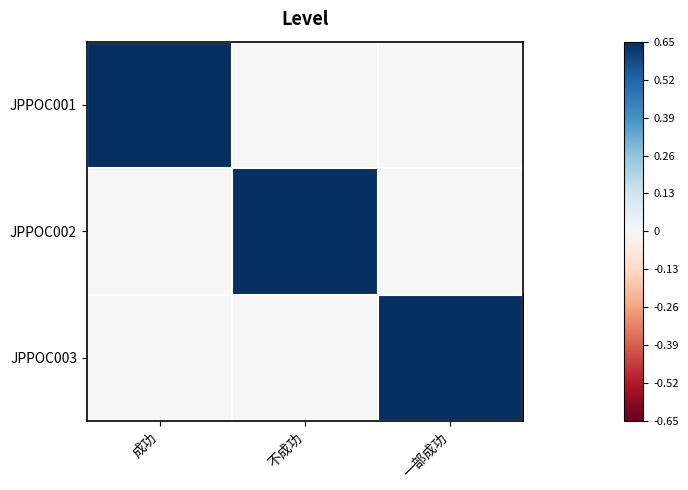

Reading right to left, transcribe all the data shown in this chart.

JPPOC001: 一部成功=0.0	不成功=0.0	成功=0.7
JPPOC002: 一部成功=0.0	不成功=0.7	成功=0.0
JPPOC003: 一部成功=0.7	不成功=0.0	成功=0.0